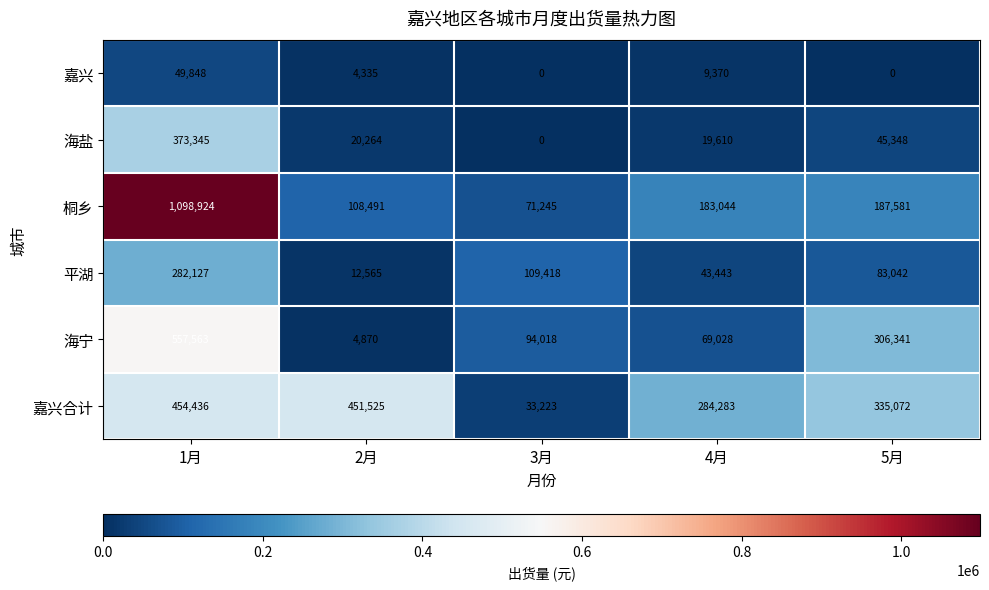

What is the sum of the 海盐 values at 3月 and 1月?

373345